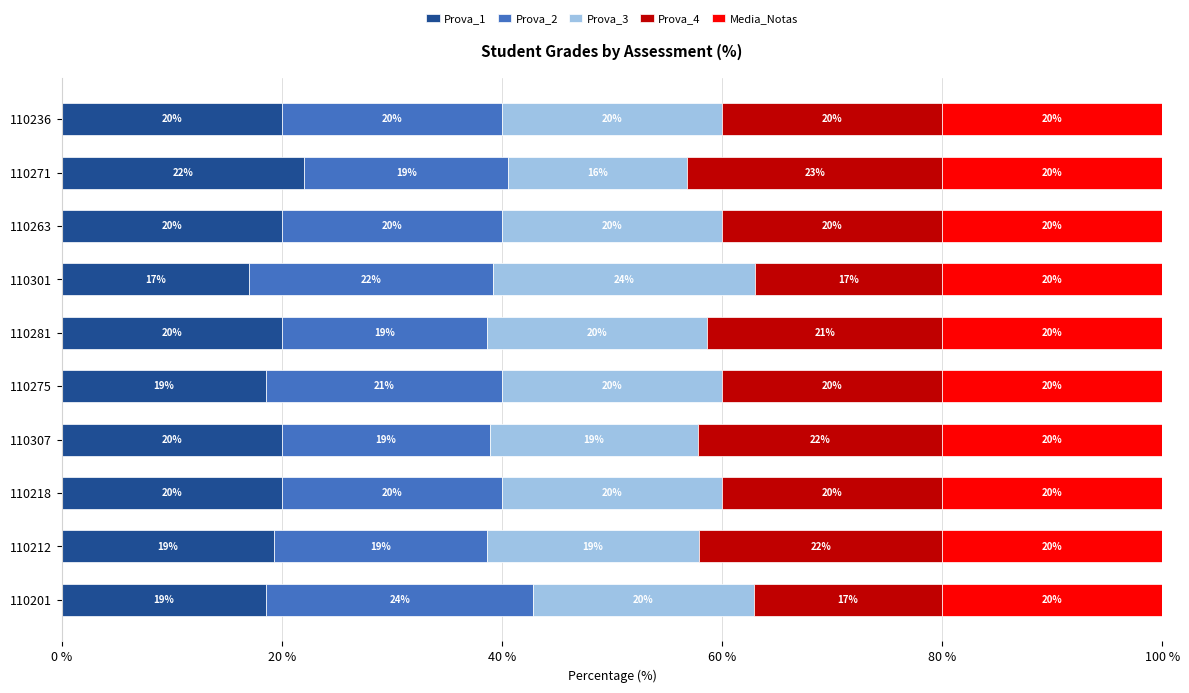

What is the total value across all series at 110201?

100.0